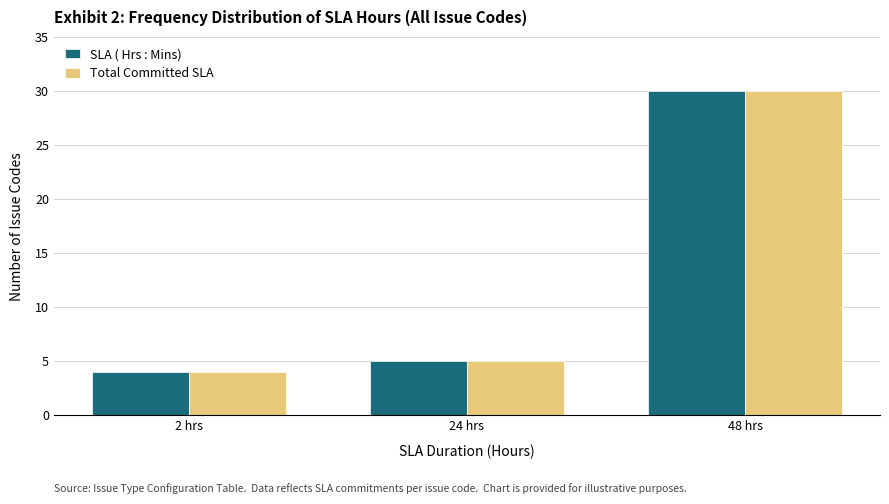

What are all the series names shown in the legend?

SLA ( Hrs : Mins), Total Committed SLA